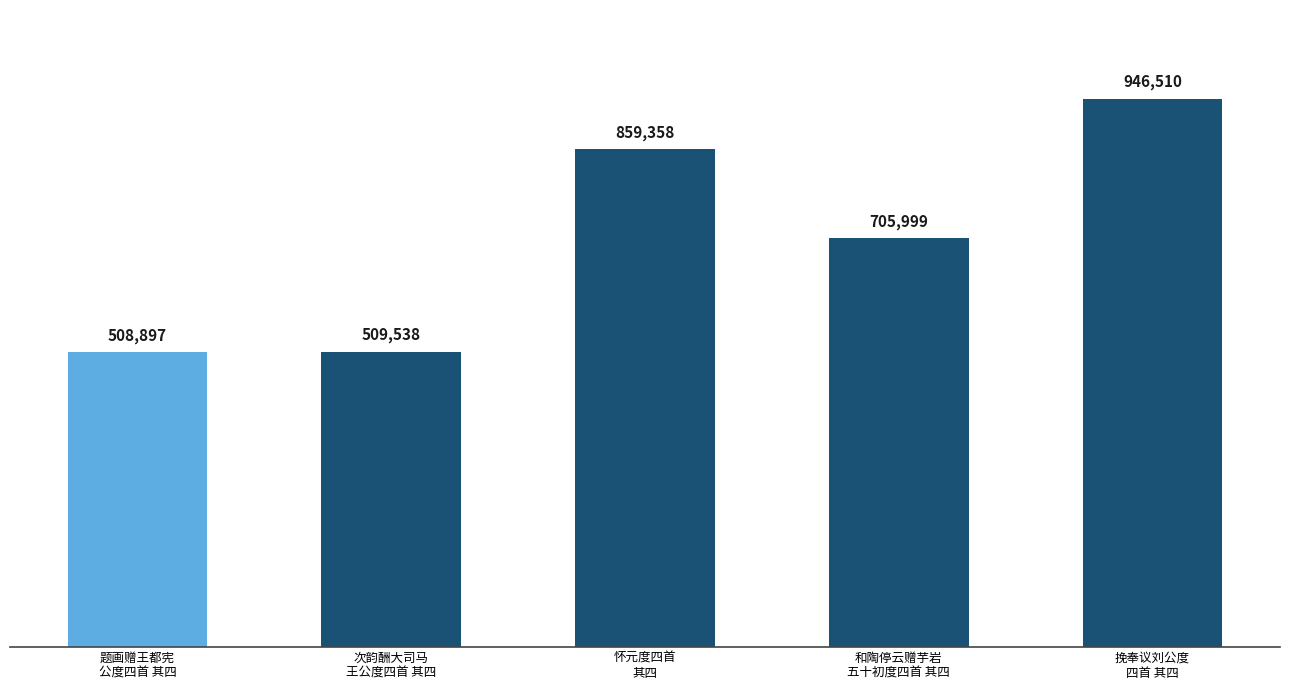

What is the maximum value shown in the chart?

946510